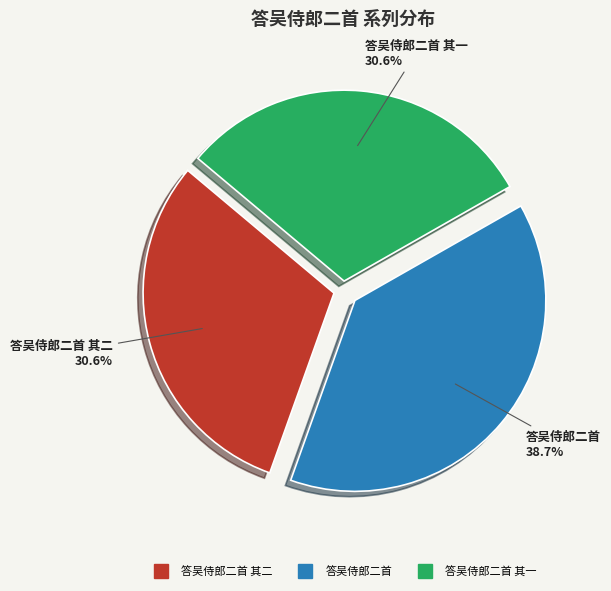

Is there a majority slice in this chart?

No